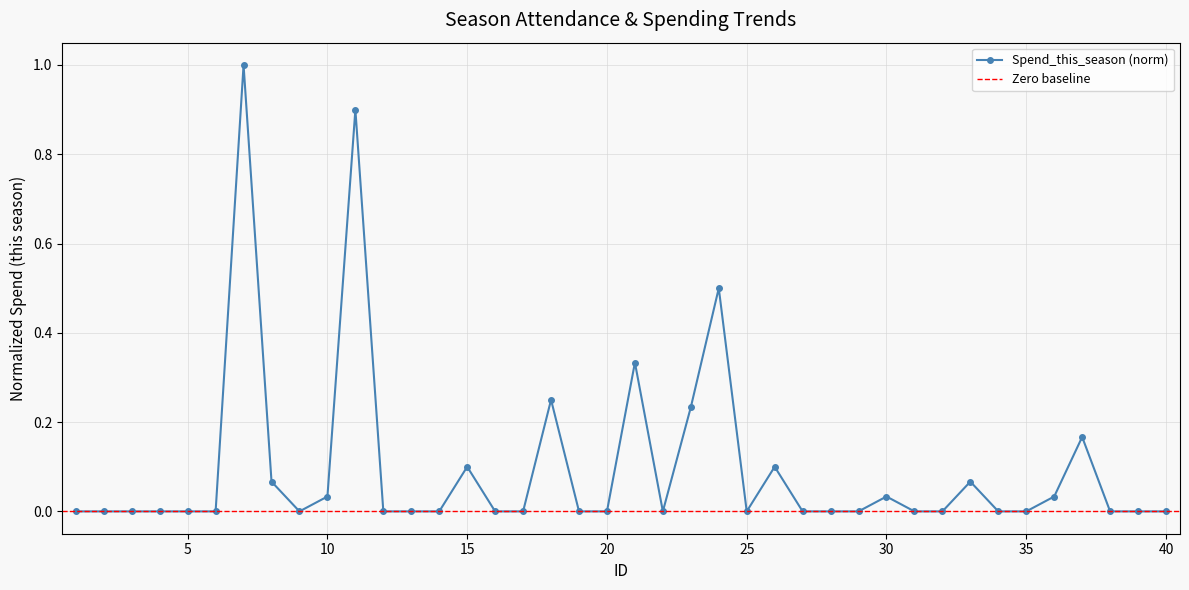

List the labels in order of value, smallest first.

1, 2, 3, 4, 5, 6, 9, 12, 13, 14, 16, 17, 19, 20, 22, 25, 27, 28, 29, 31, 32, 34, 35, 38, 39, 40, 10, 30, 36, 8, 33, 15, 26, 37, 23, 18, 21, 24, 11, 7